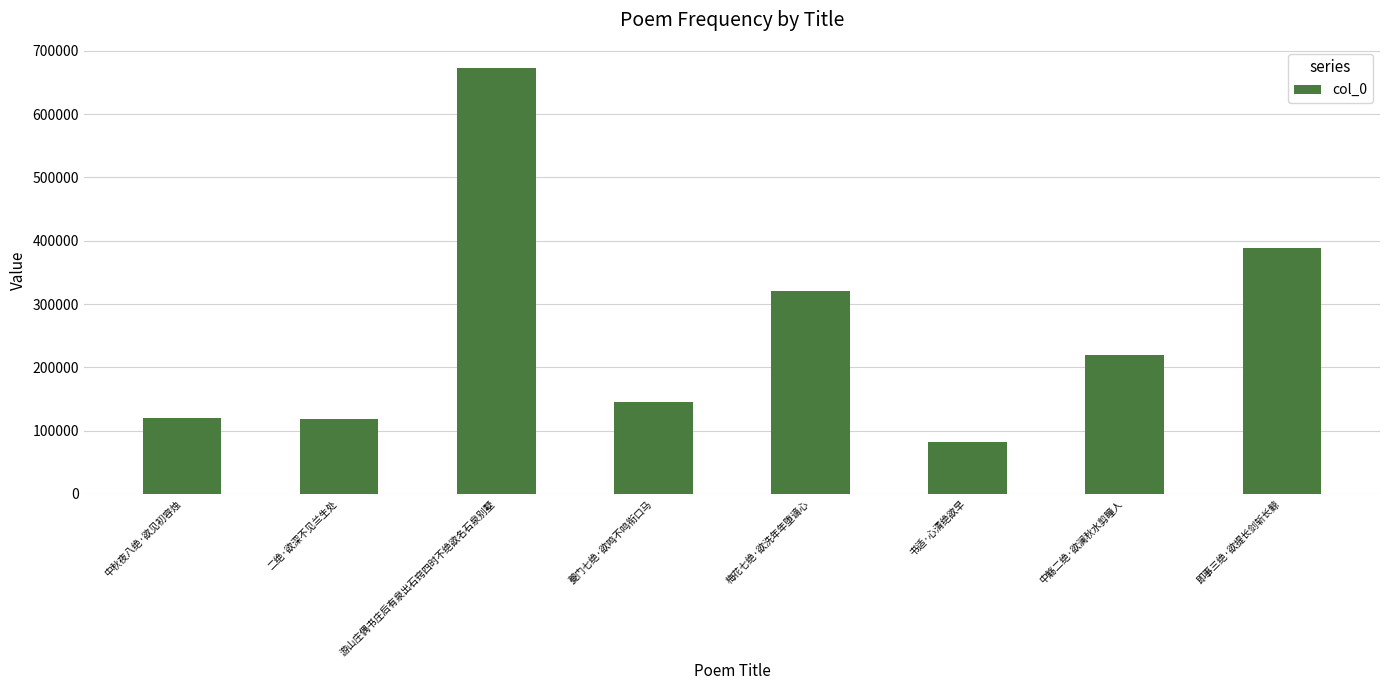

Which has a higher value, 梅花七绝·欲洗年年堕谪心 or 中觞二绝·欲澜秋水剪瞳人?

梅花七绝·欲洗年年堕谪心